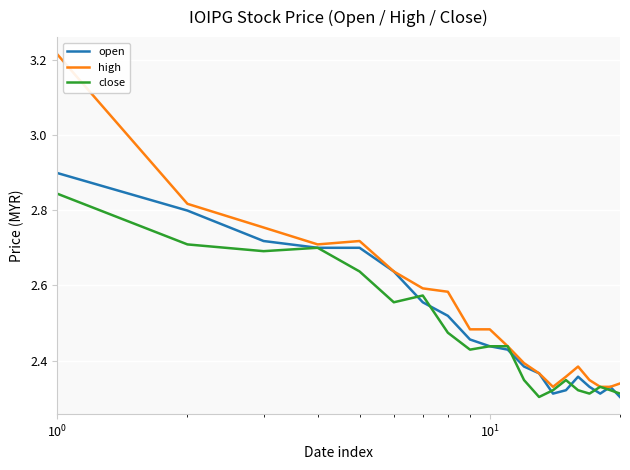

True or false: open and close cross at least once.

True